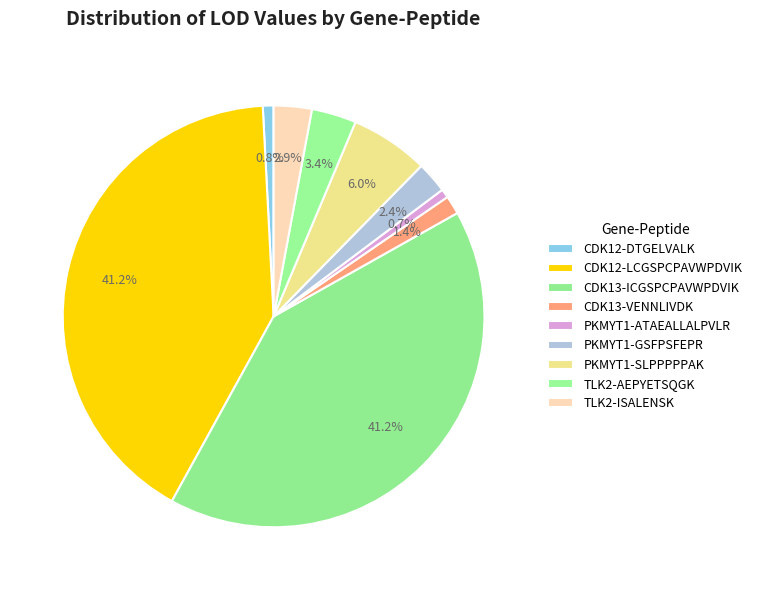

How many slices are in this pie chart?

9